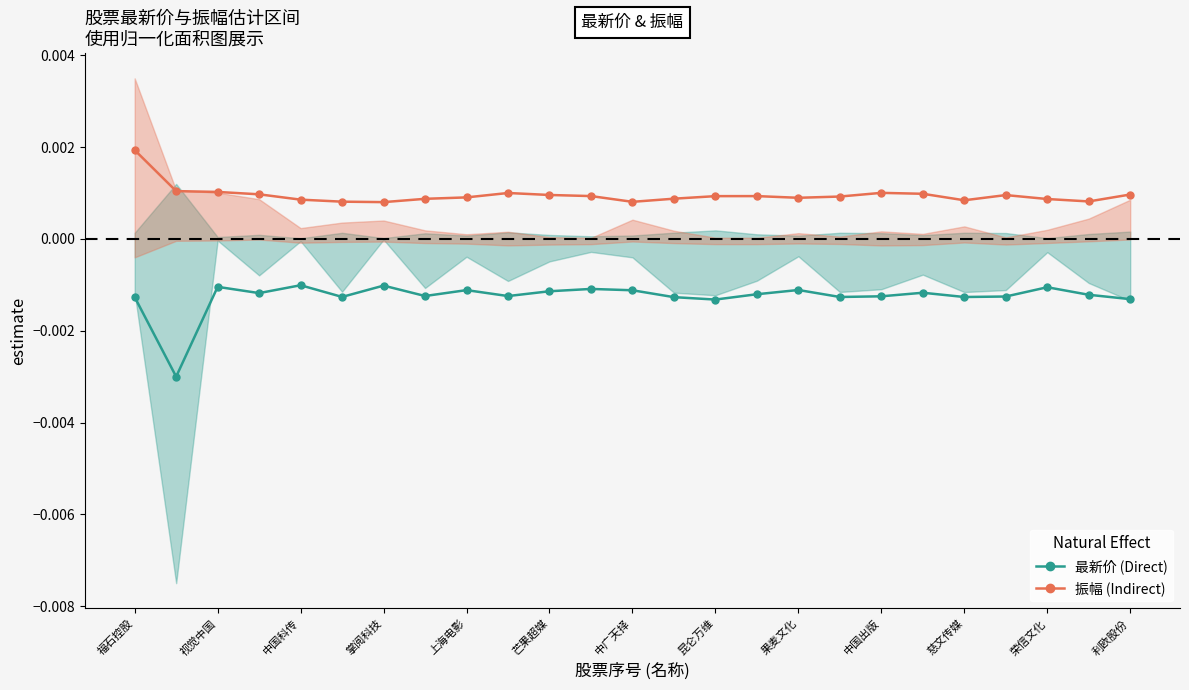

What is the label of the 11th point from the left?

芒果超媒